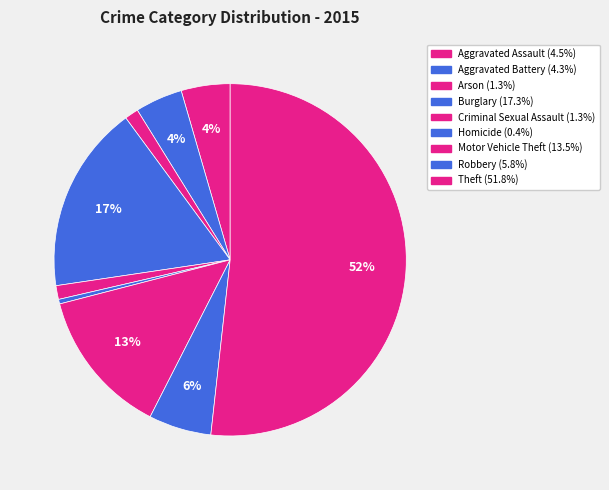

How many segments does this pie chart have?

9